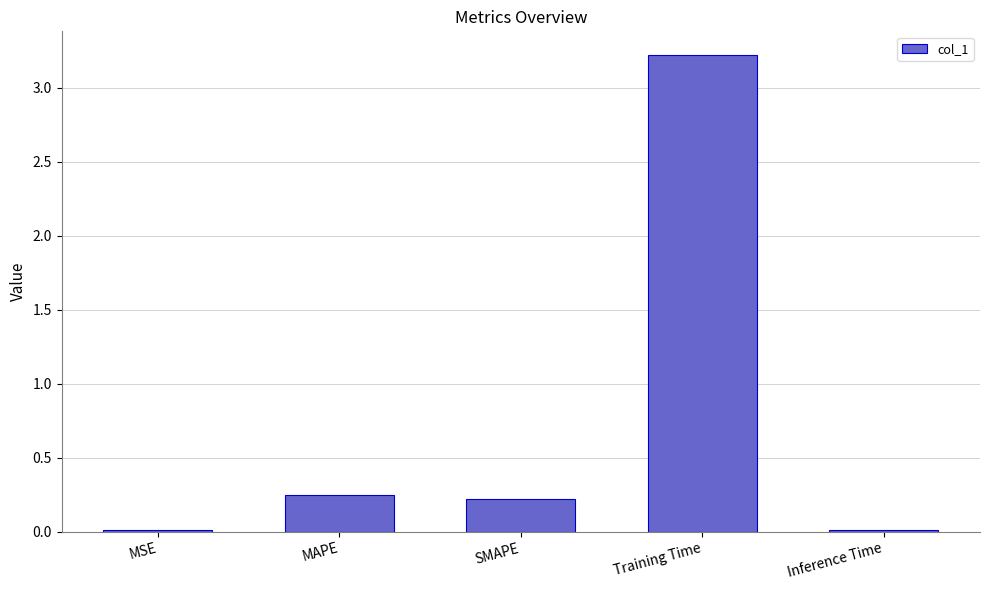

What is the change in value from MSE to SMAPE?

+0.2